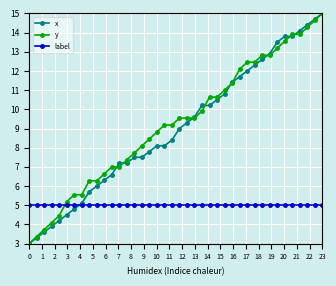

What is the lowest value of the x series?

3.0